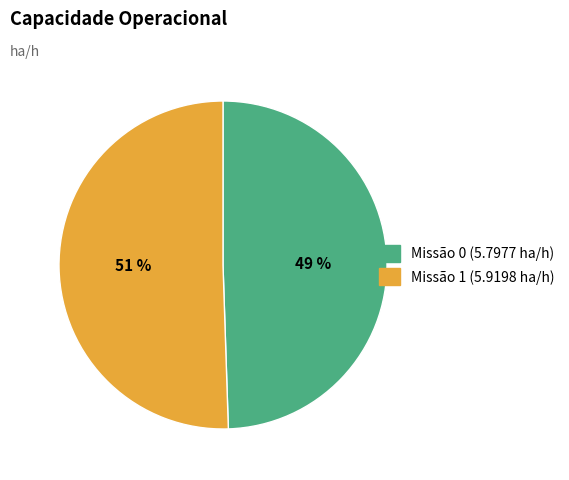

Is there a majority slice in this chart?

Yes